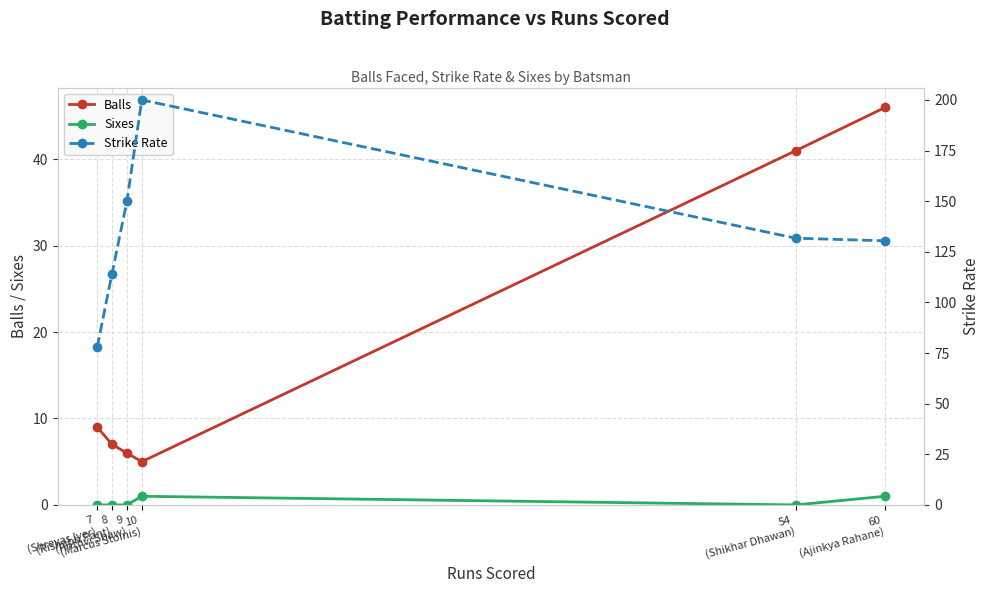

How many lines are shown in the chart?

3